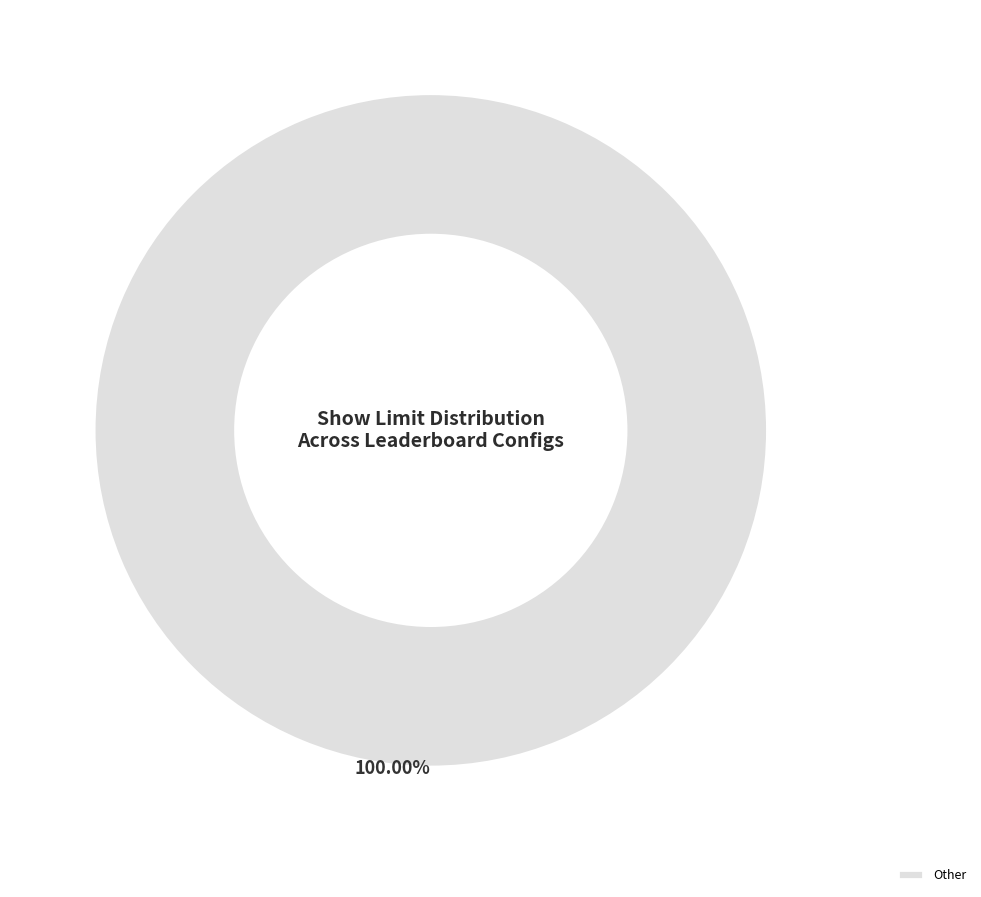

Rank the categories by value from highest to lowest.

Other